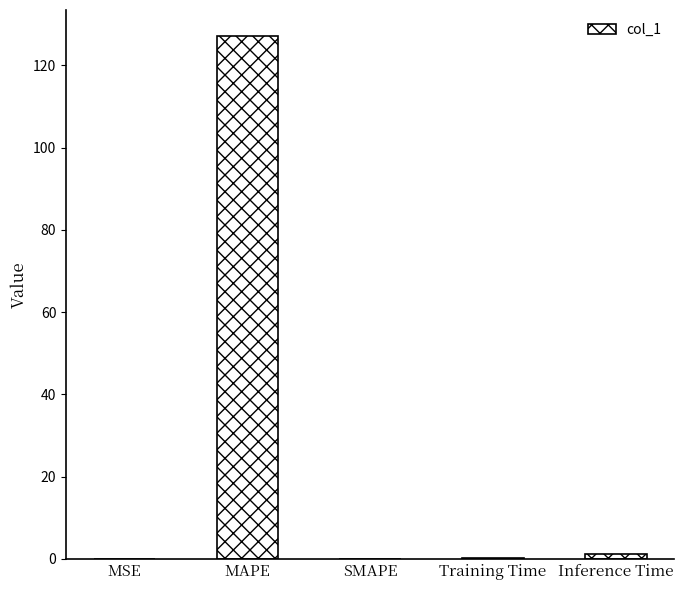

What is the sum of all values?

128.3